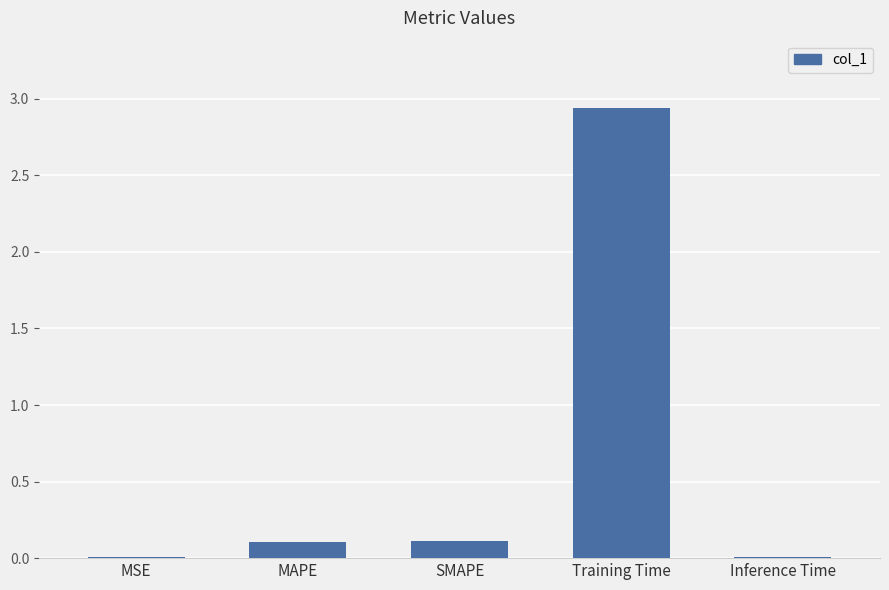

At which category does the chart reach its peak across all series?

Training Time